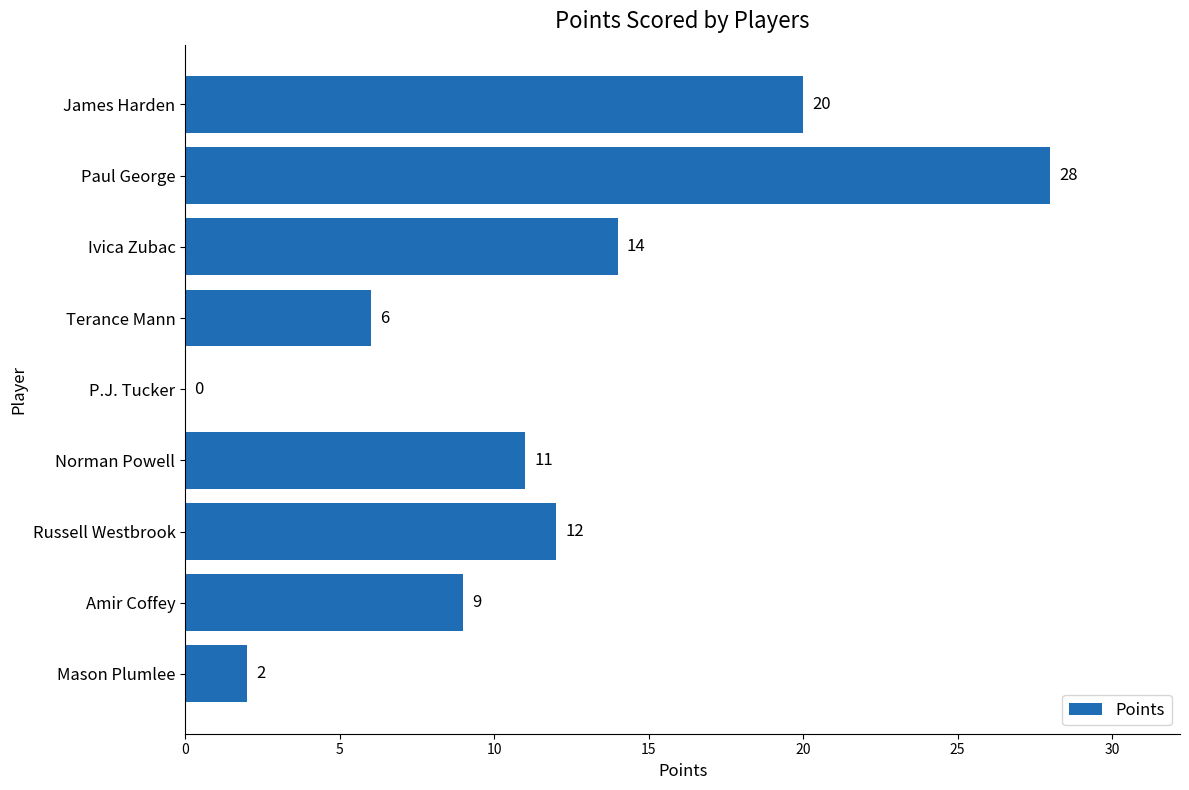

Which has a higher value, Terance Mann or Russell Westbrook?

Russell Westbrook